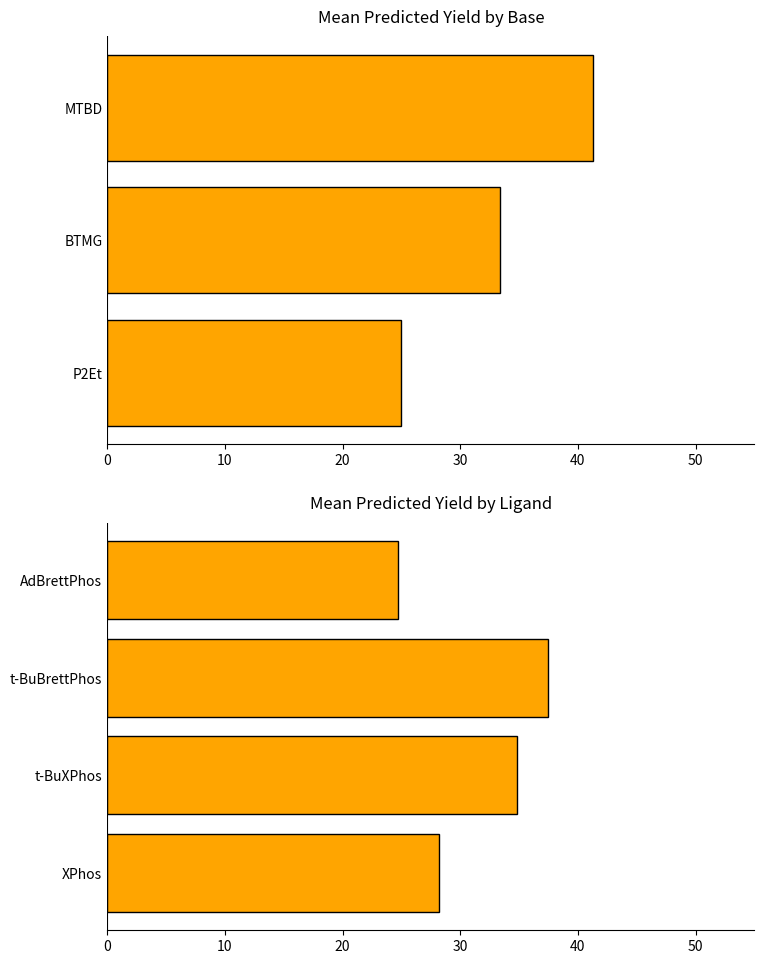

What is the sum of the values at 30 and 0?

52.9